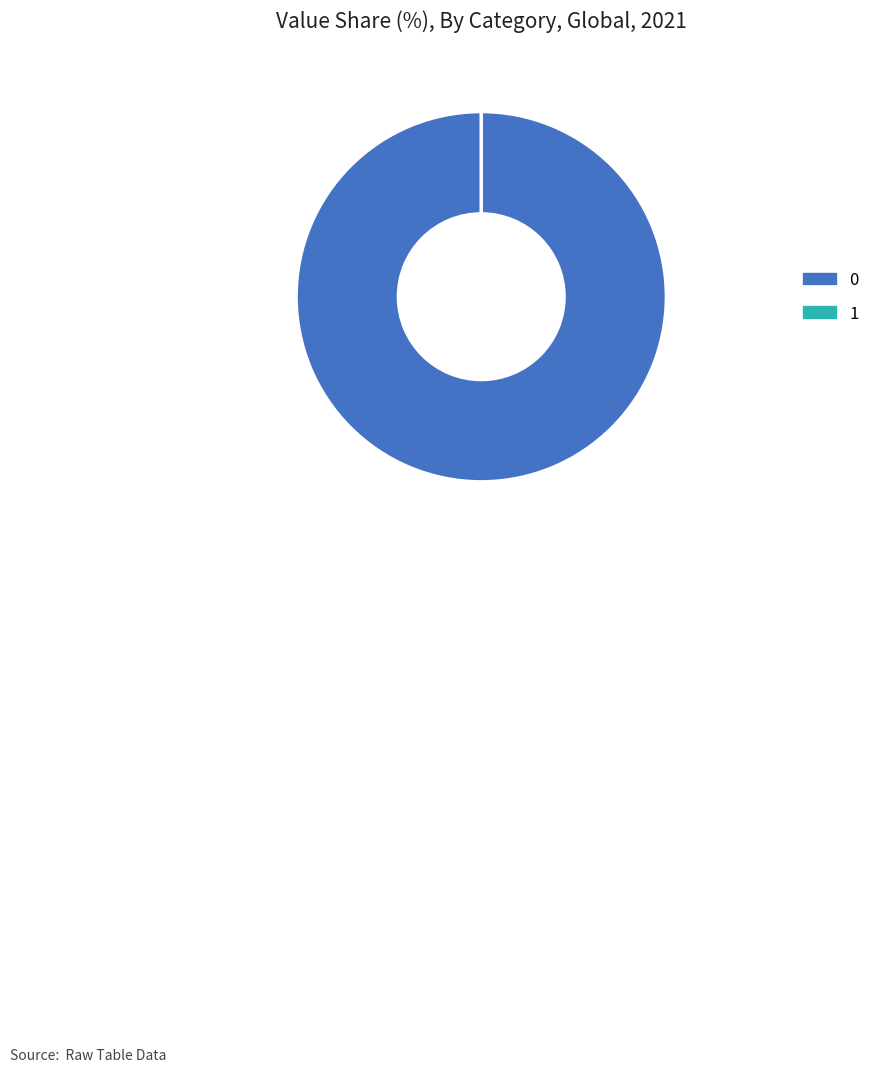

The 0 slice represents 95% of the pie. True or false?

False